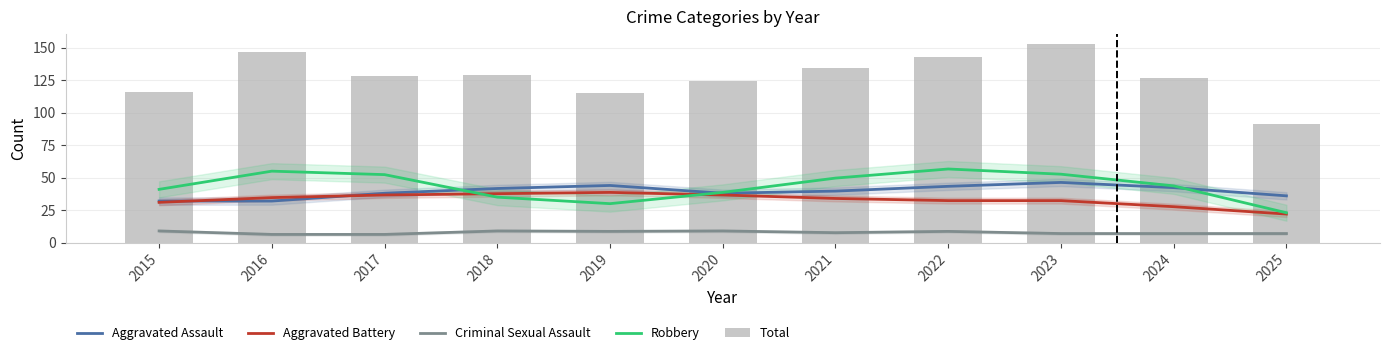

How many groups of bars are there?

11